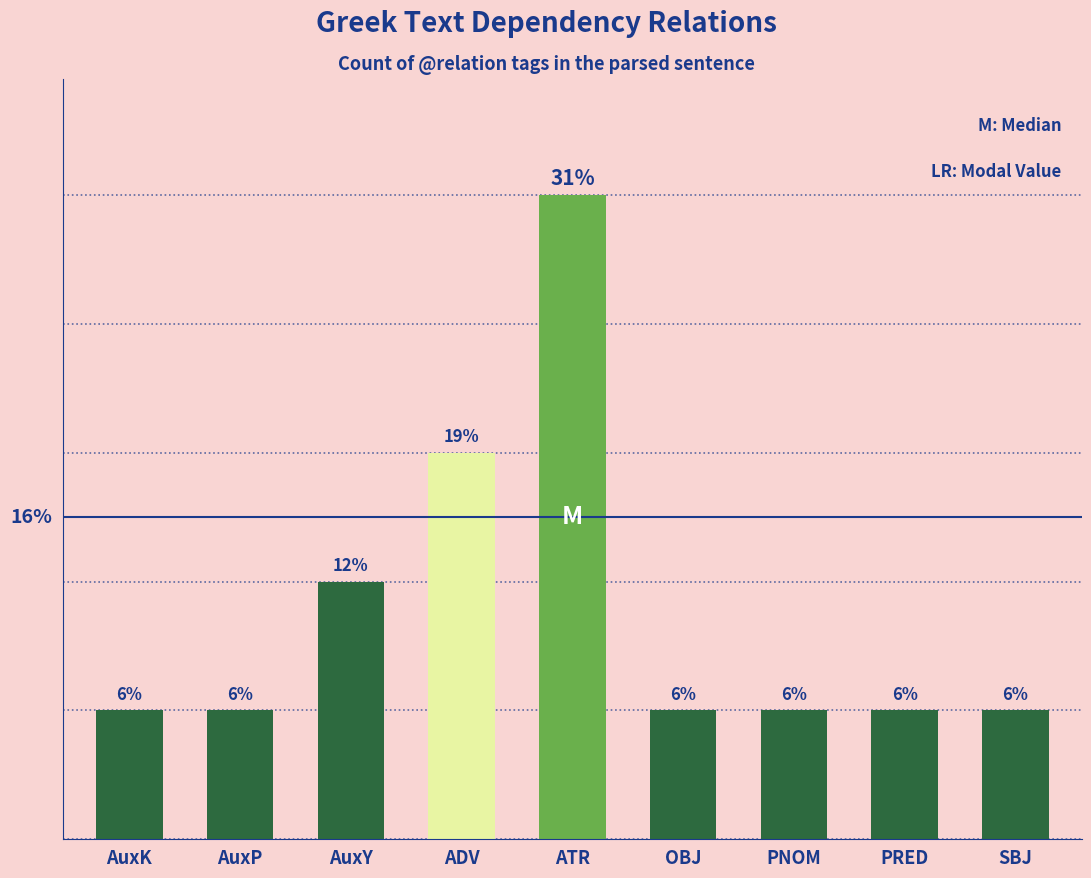

Does the chart contain any negative values?

No